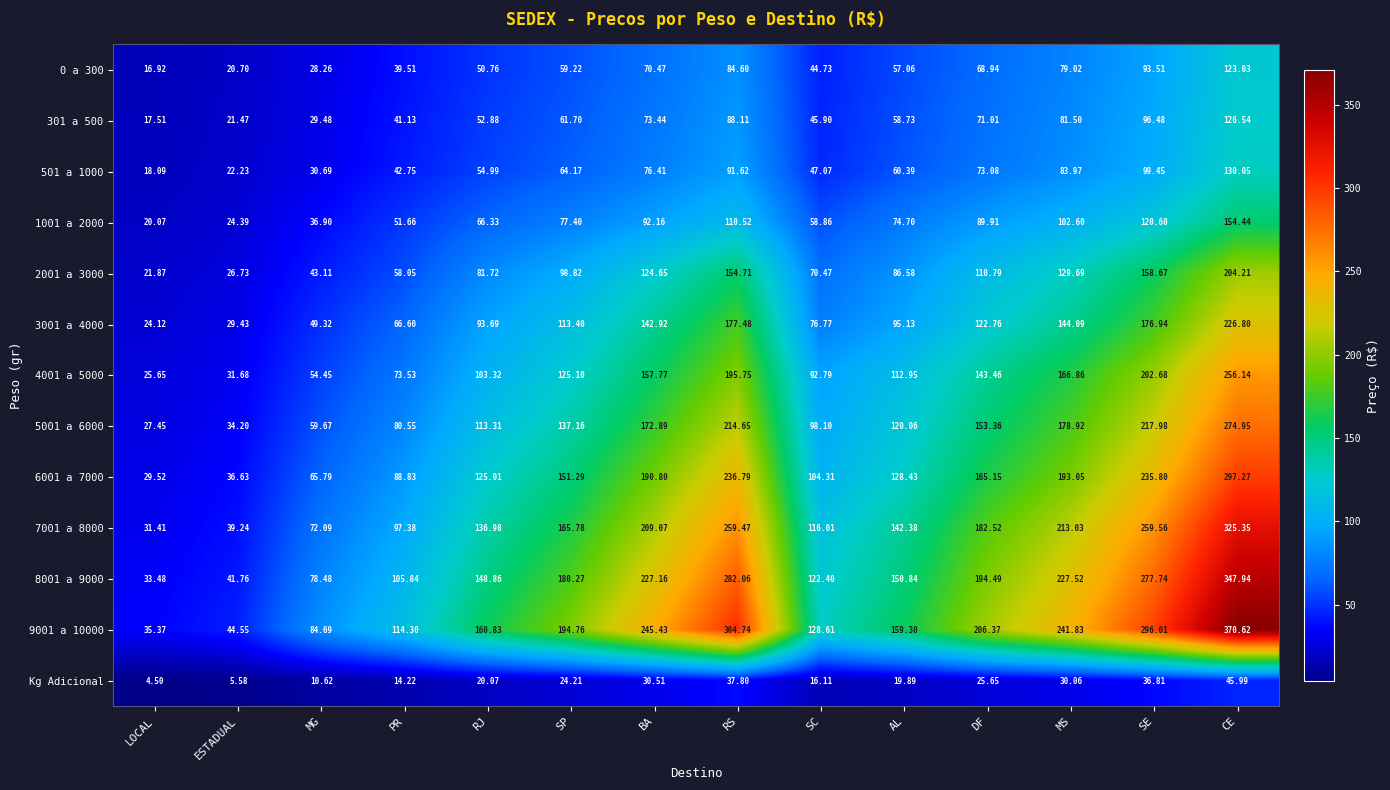

At which label does 3001 a 4000 reach its minimum?

LOCAL